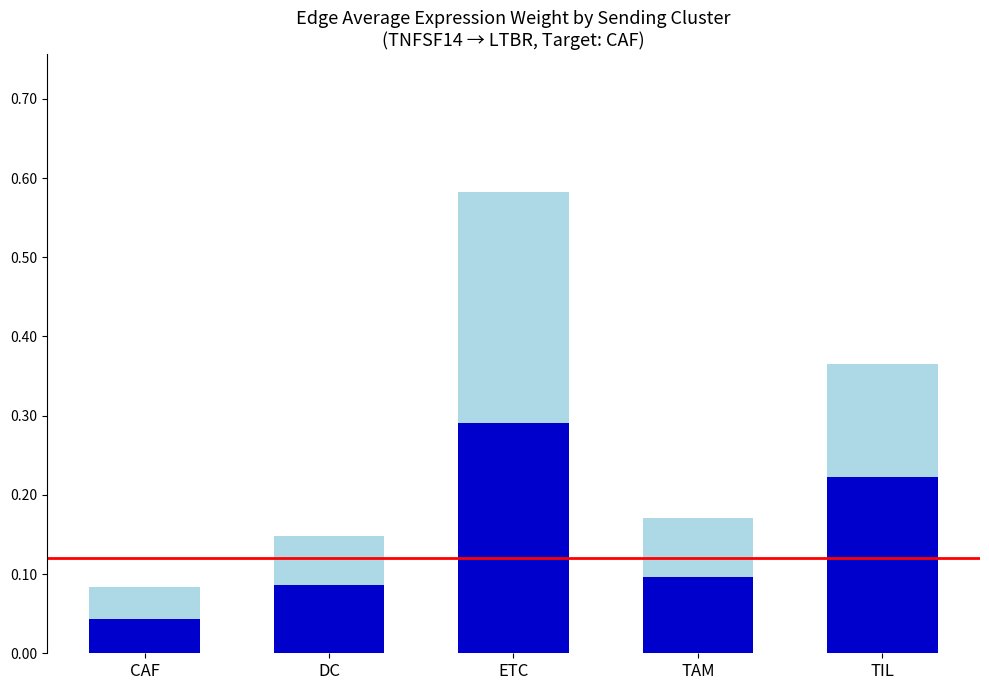

How many bars are there in total?

5